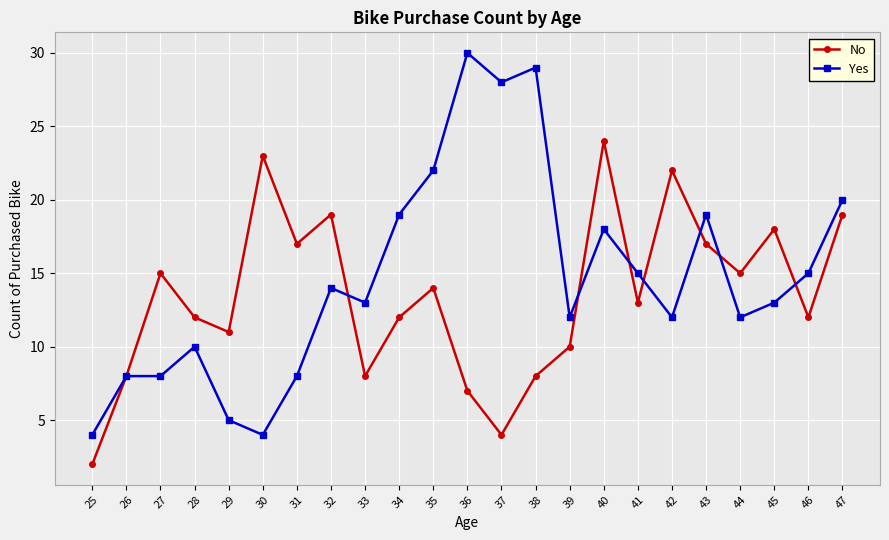

Which series ends up on top after the final intersection of Yes and No?

Yes